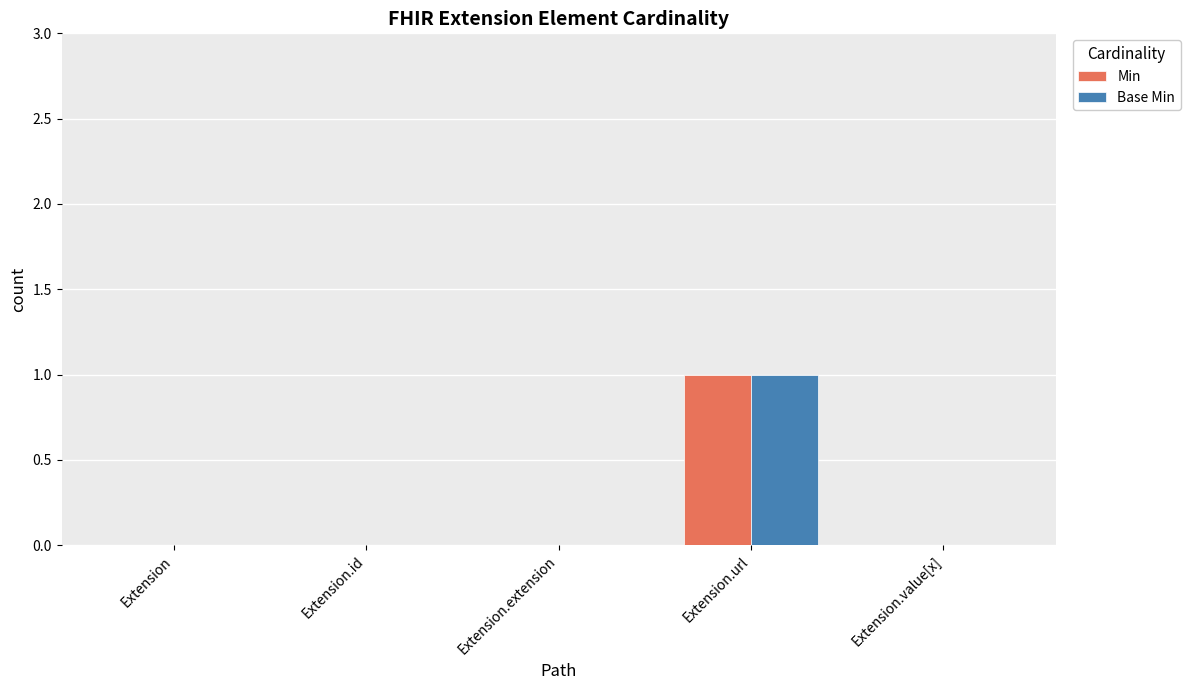

The value of Min at Extension.url is 1. True or false?

True